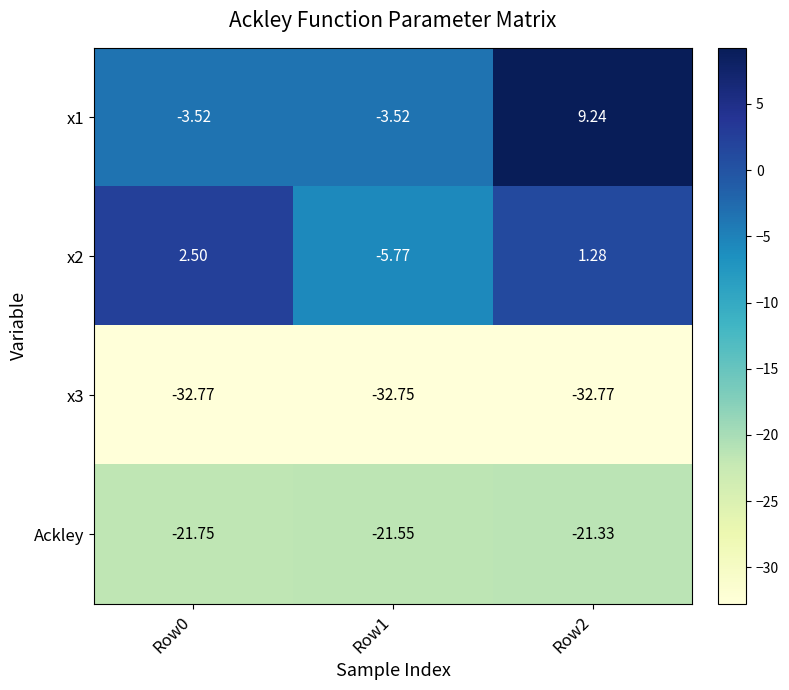

Is the value of x2 at Row0 greater than the value of x3 at Row0?

Yes